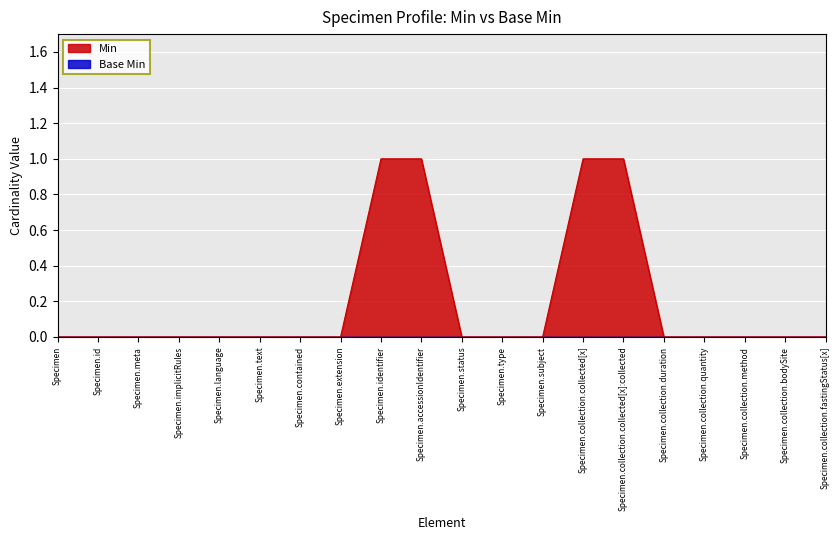

True or false: the data has more than 1 interior local peaks.

False